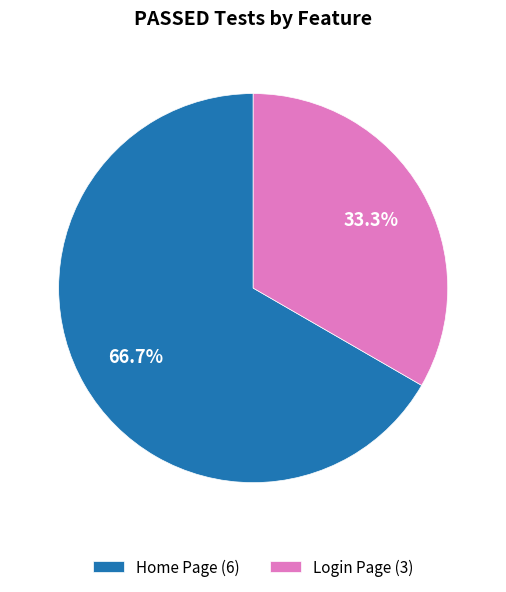

To the nearest percent, what is the average slice percentage?

50%